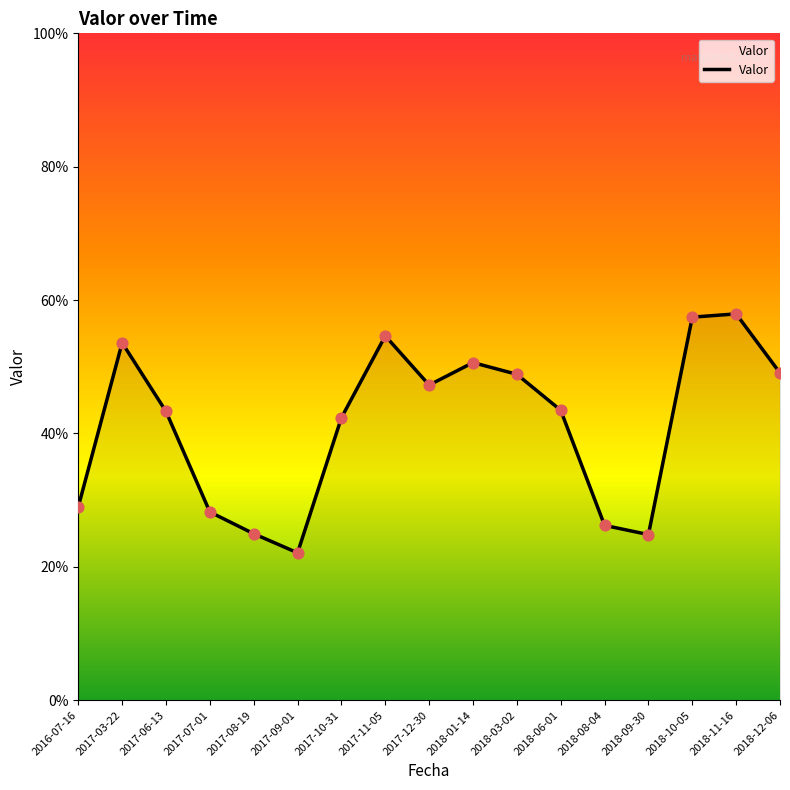

Between 2017-08-19 and 2018-09-30, which is larger?

2017-08-19